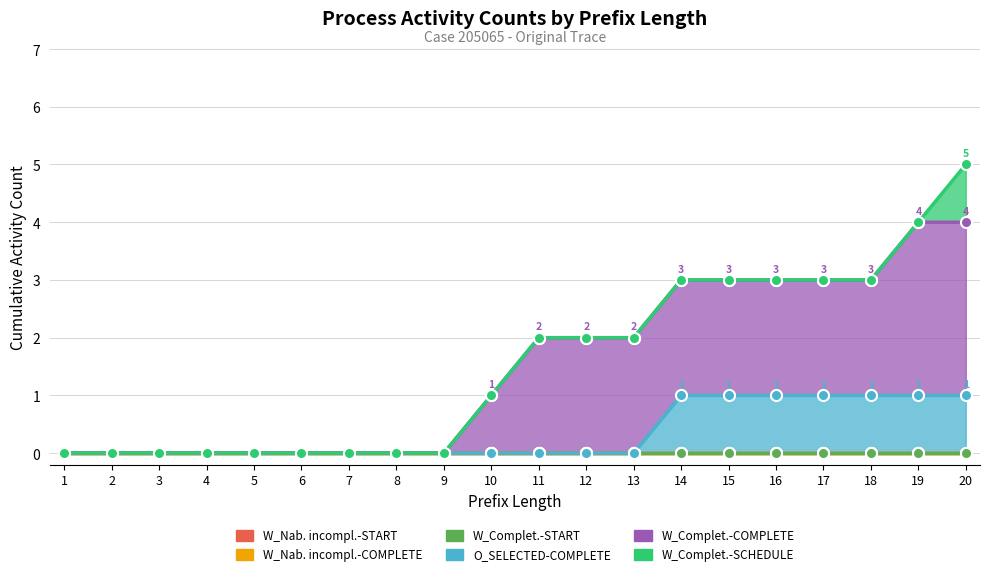

True or false: W_Completeren aanvraag-START and W_Nabellen incomplete dossiers-COMPLETE cross at least once.

False